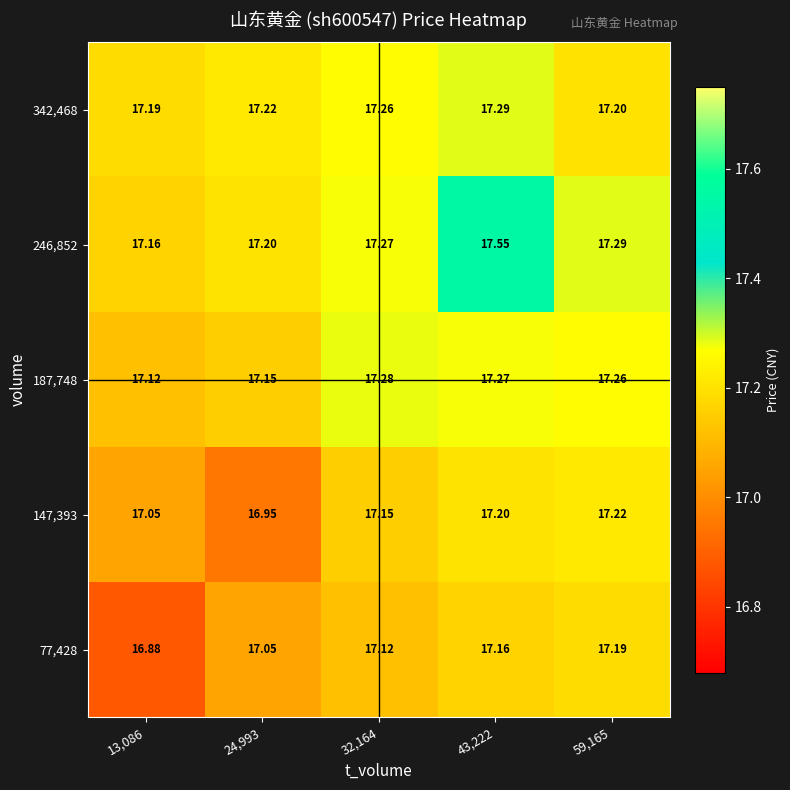

How many series are shown in this chart?

5